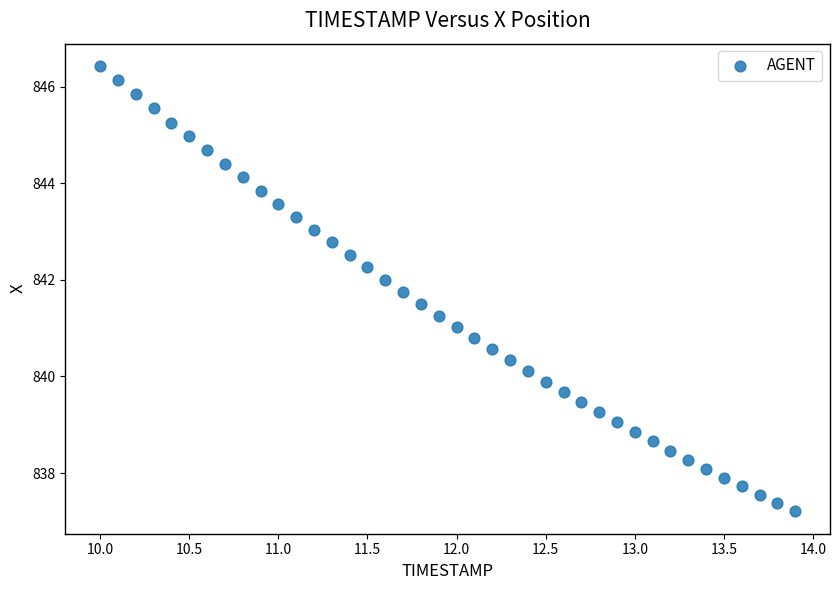

What is the range of Y values (max minus min)?

9.2